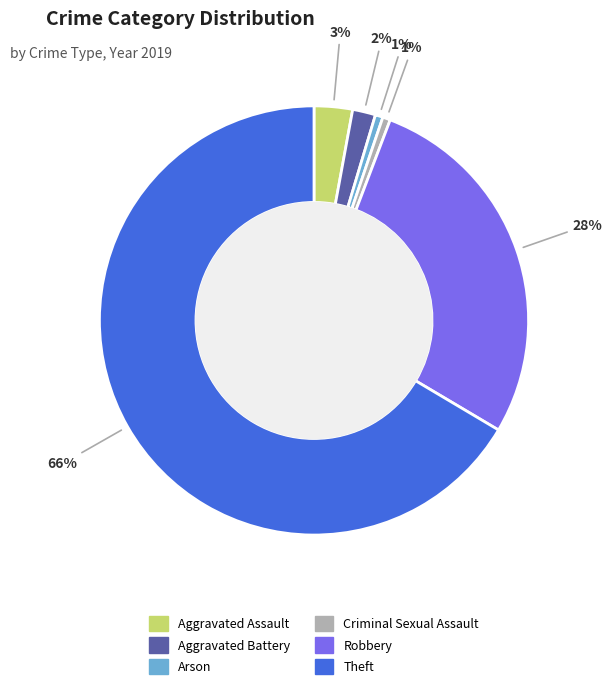

To the nearest percent, what is the average slice percentage?

17%